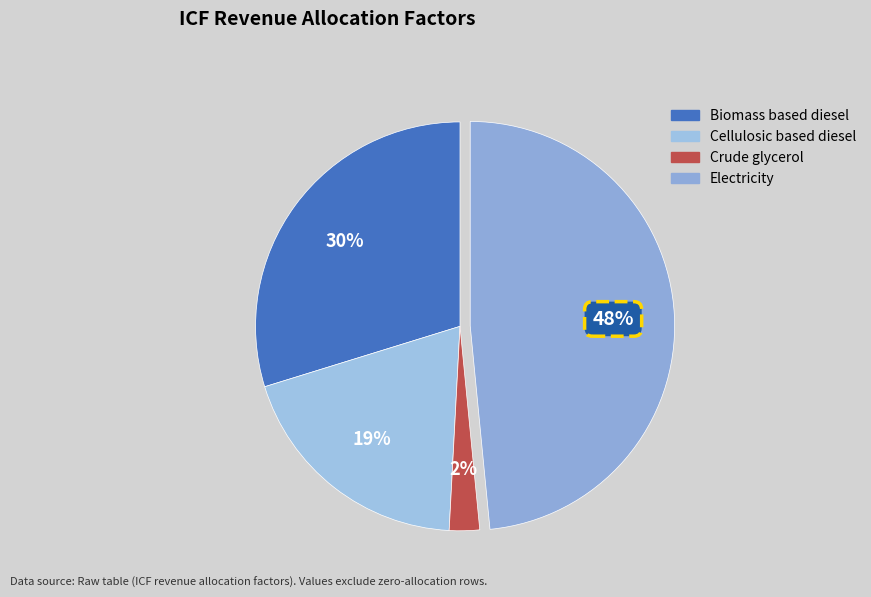

To the nearest percent, what is the difference between the largest and smallest slice percentages?

46%